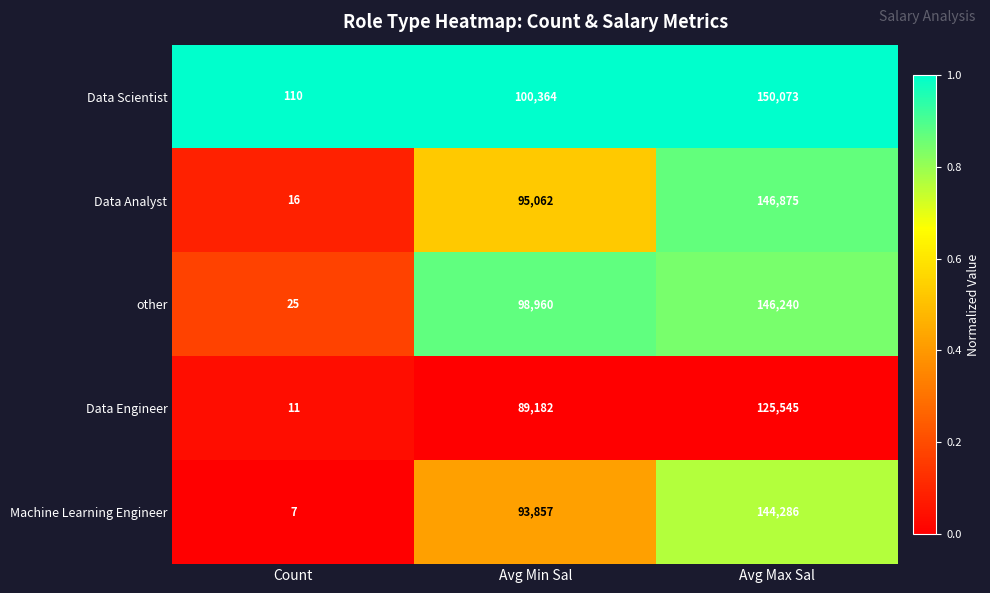

Rank the series by their maximum value, from lowest to highest.

Data Engineer, Machine Learning Engineer, other, Data Analyst, Data Scientist